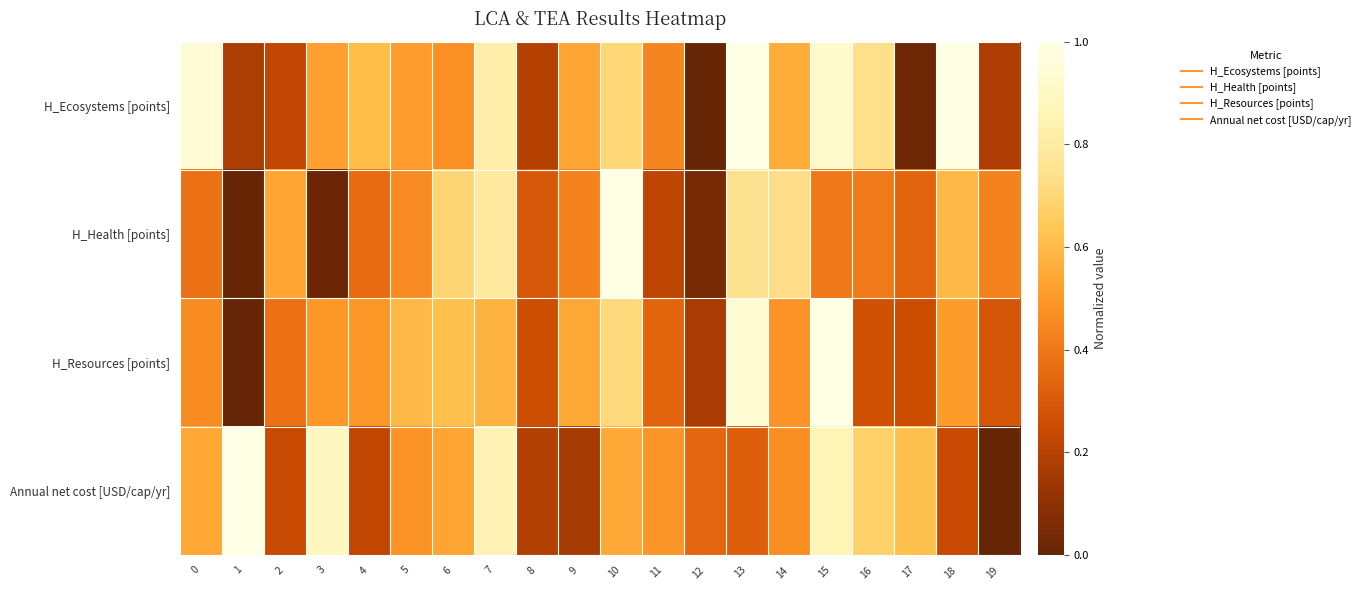

Reading left to right, transcribe all the data shown in this chart.

H_Ecosystems [points]: 0=0.9	1=0.2	2=0.2	3=0.5	4=0.6	5=0.5	6=0.5	7=0.8	8=0.2	9=0.5	10=0.7	11=0.4	12=0.0	13=1.0	14=0.6	15=0.9	16=0.7	17=0.0	18=1.0	19=0.2
H_Health [points]: 0=0.4	1=0.0	2=0.5	3=0.0	4=0.4	5=0.5	6=0.7	7=0.8	8=0.3	9=0.4	10=1.0	11=0.2	12=0.0	13=0.7	14=0.7	15=0.4	16=0.4	17=0.3	18=0.6	19=0.4
H_Resources [points]: 0=0.5	1=0.0	2=0.4	3=0.5	4=0.5	5=0.6	6=0.6	7=0.6	8=0.3	9=0.5	10=0.7	11=0.3	12=0.2	13=0.9	14=0.5	15=1.0	16=0.3	17=0.3	18=0.5	19=0.3
Annual net cost [USD/cap/yr]: 0=0.5	1=1.0	2=0.2	3=0.9	4=0.2	5=0.5	6=0.5	7=0.9	8=0.2	9=0.2	10=0.6	11=0.5	12=0.3	13=0.3	14=0.5	15=0.9	16=0.7	17=0.6	18=0.2	19=0.0